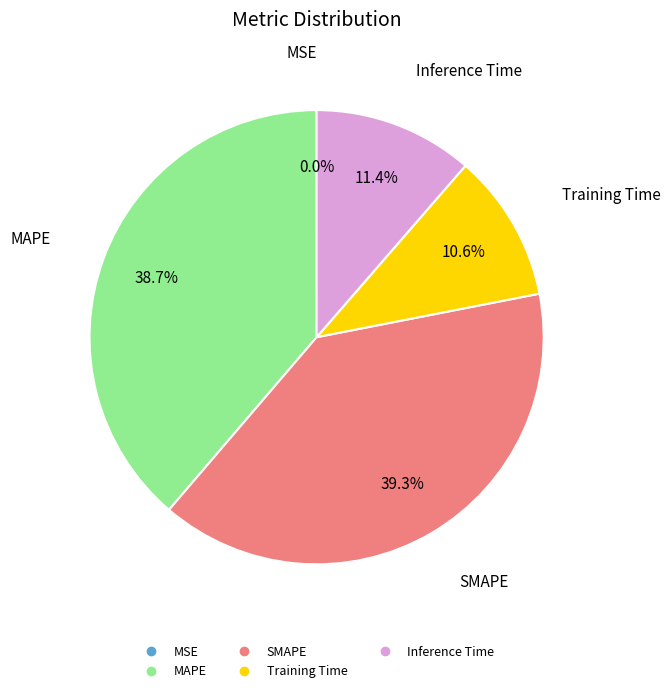

Between SMAPE and MAPE, which is larger?

SMAPE